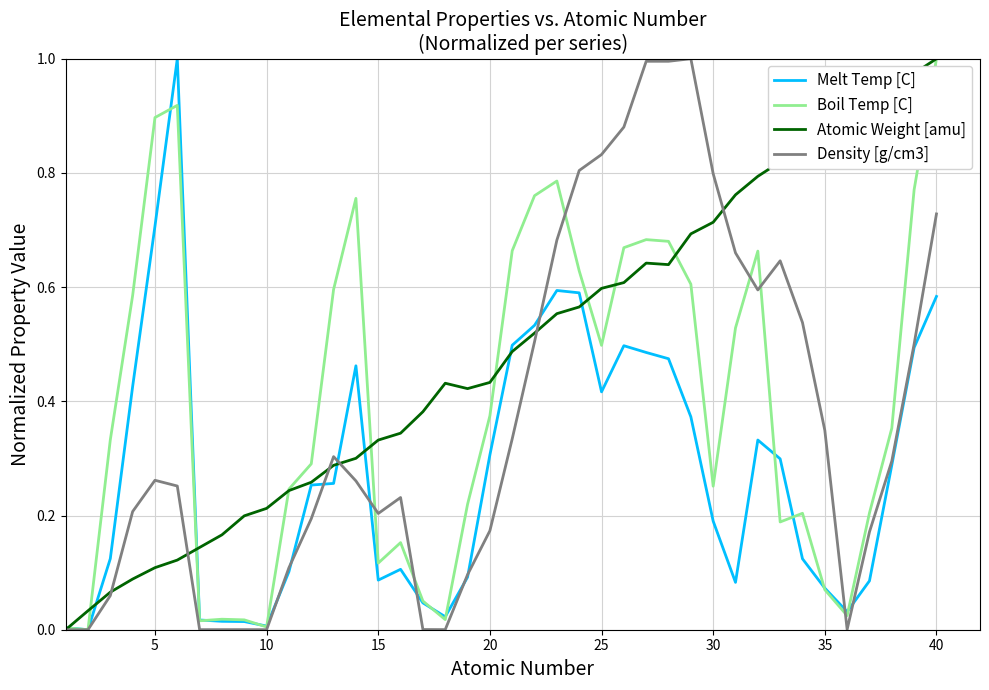

What are all the series names shown in the legend?

Melt Temp [C], Boil Temp [C], Atomic Weight [amu], Density [g/cm3]